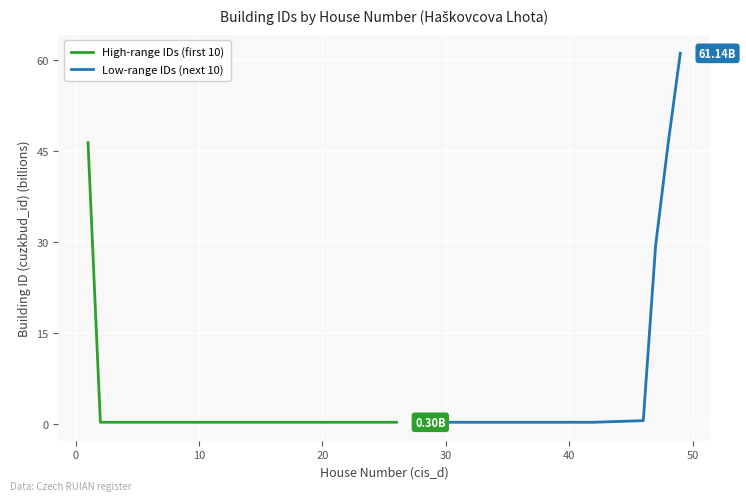

How many interior local valleys does the Low-range IDs (next 10) series have?

2